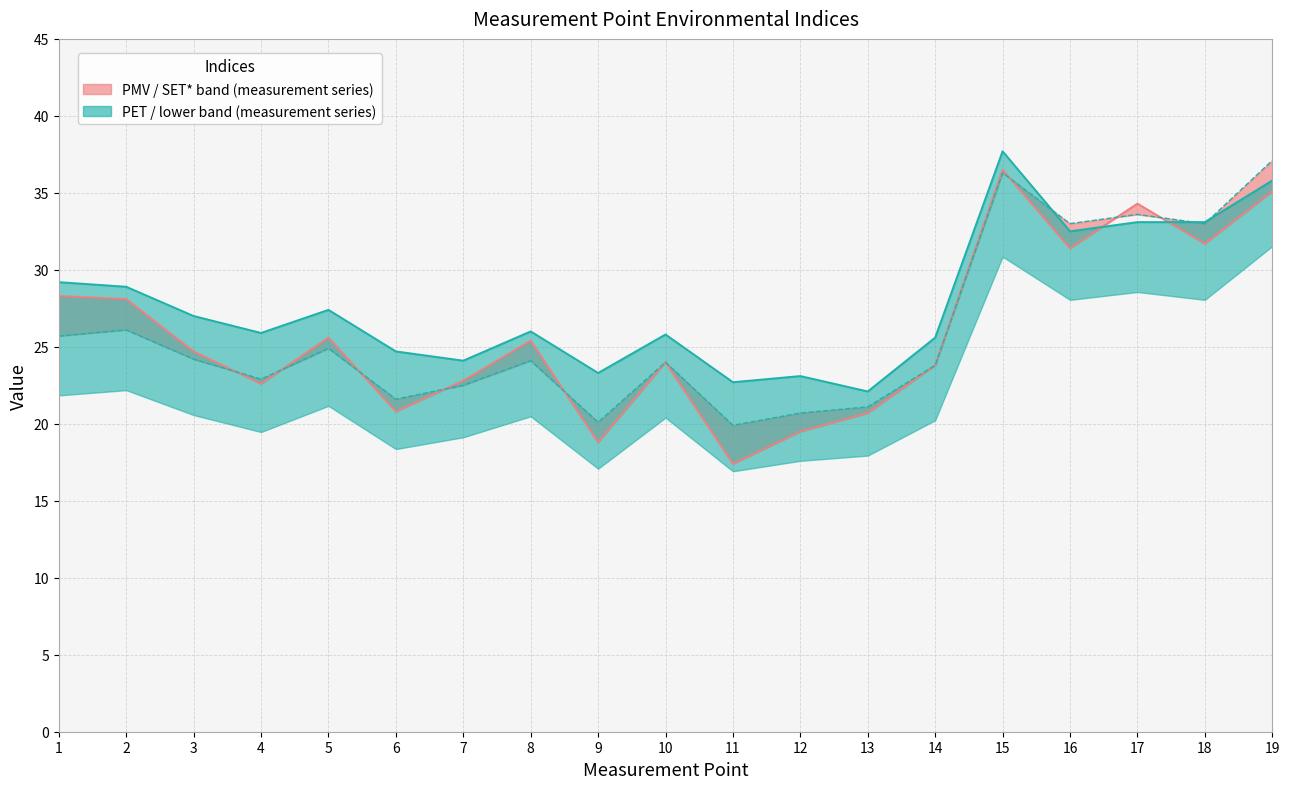

At which label does PMV reach its peak?

15